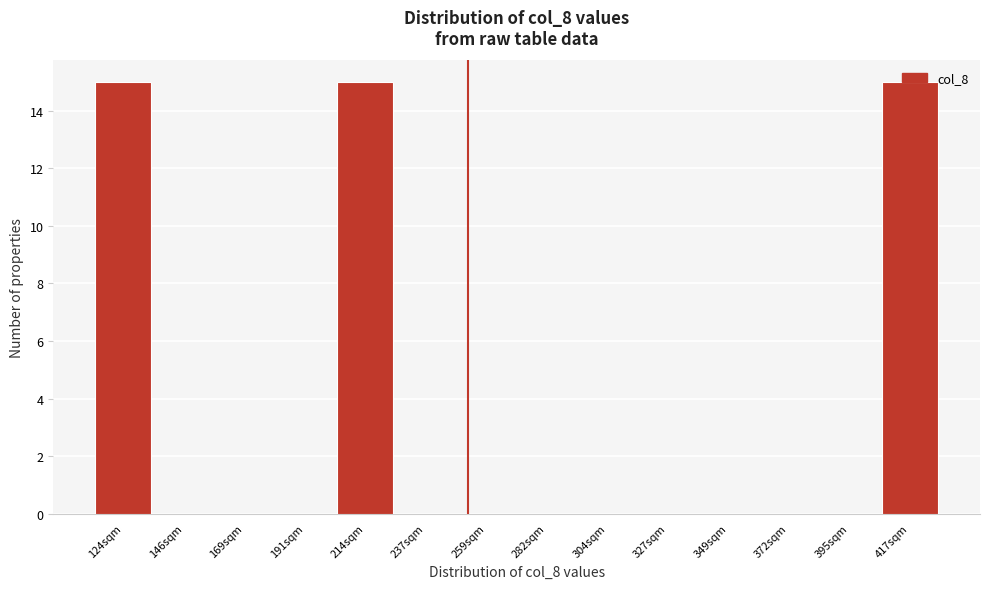

What is the sum of the values at 214sqm and 169sqm?

15